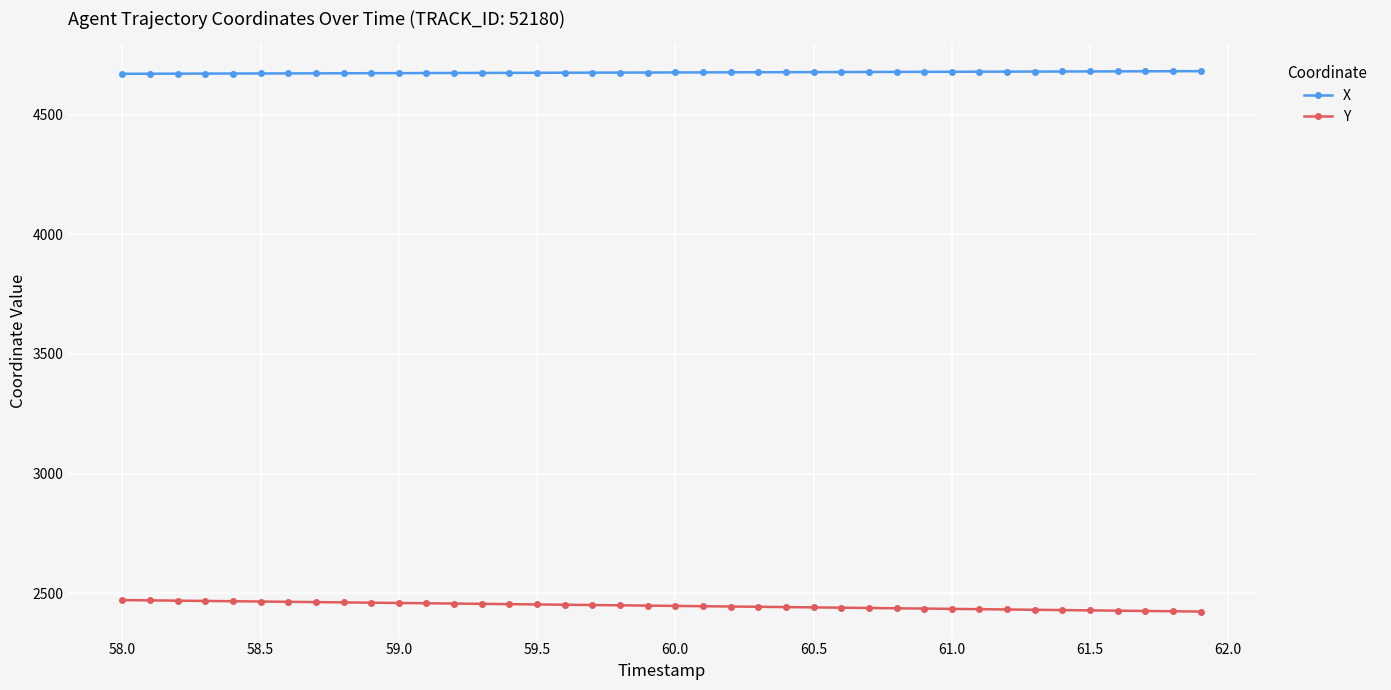

What is the average value of the X series?

4676.4